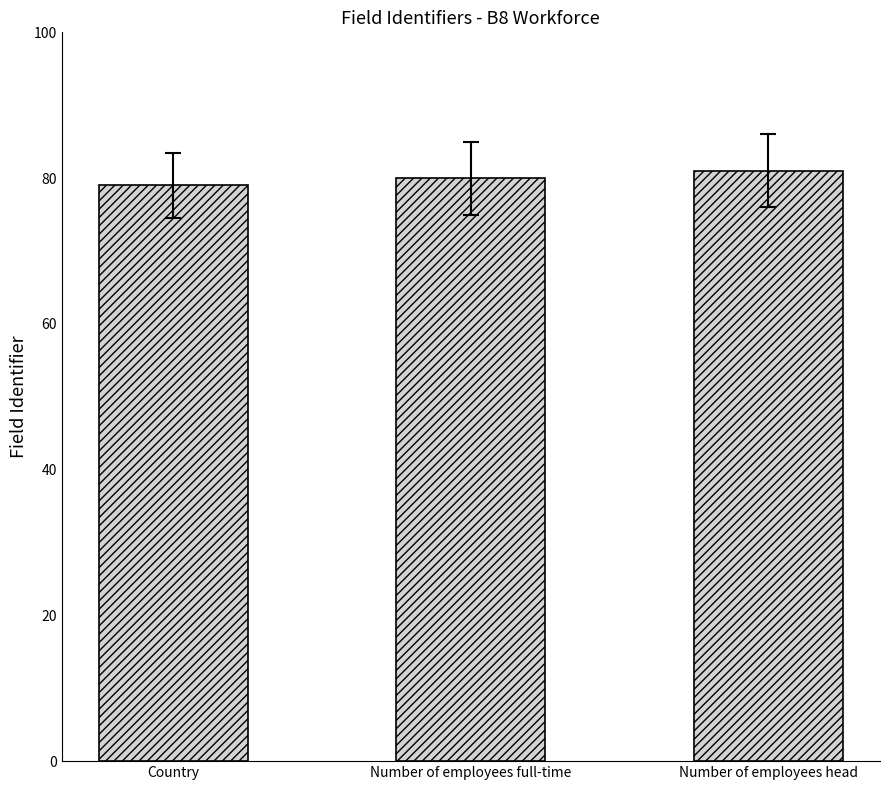

At which label is the value closest to 80?

Number of employees full-time